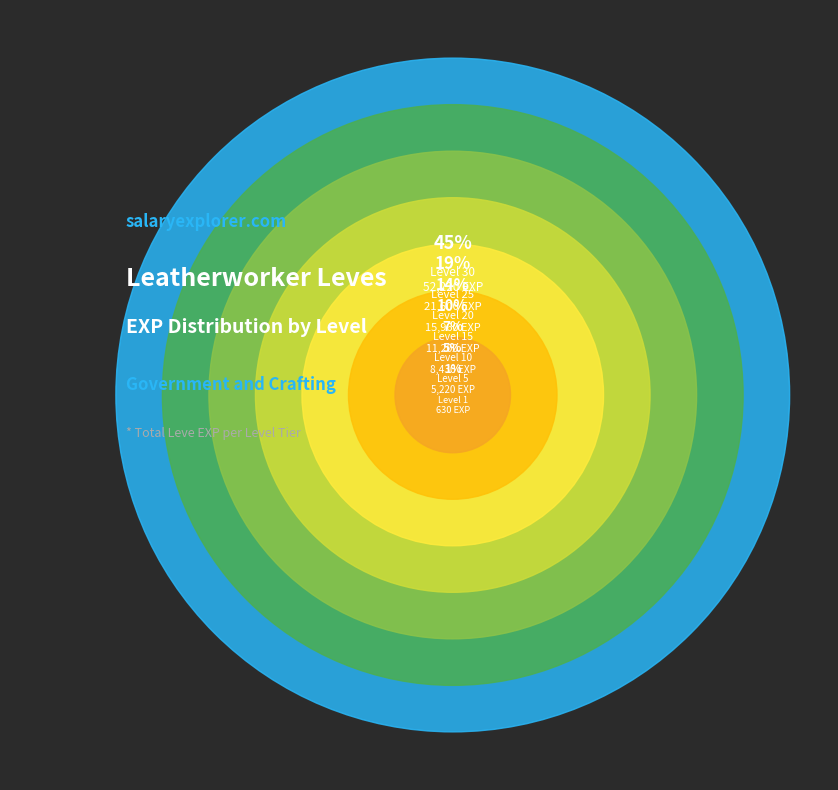

What is the largest slice in the pie chart?

Level 30